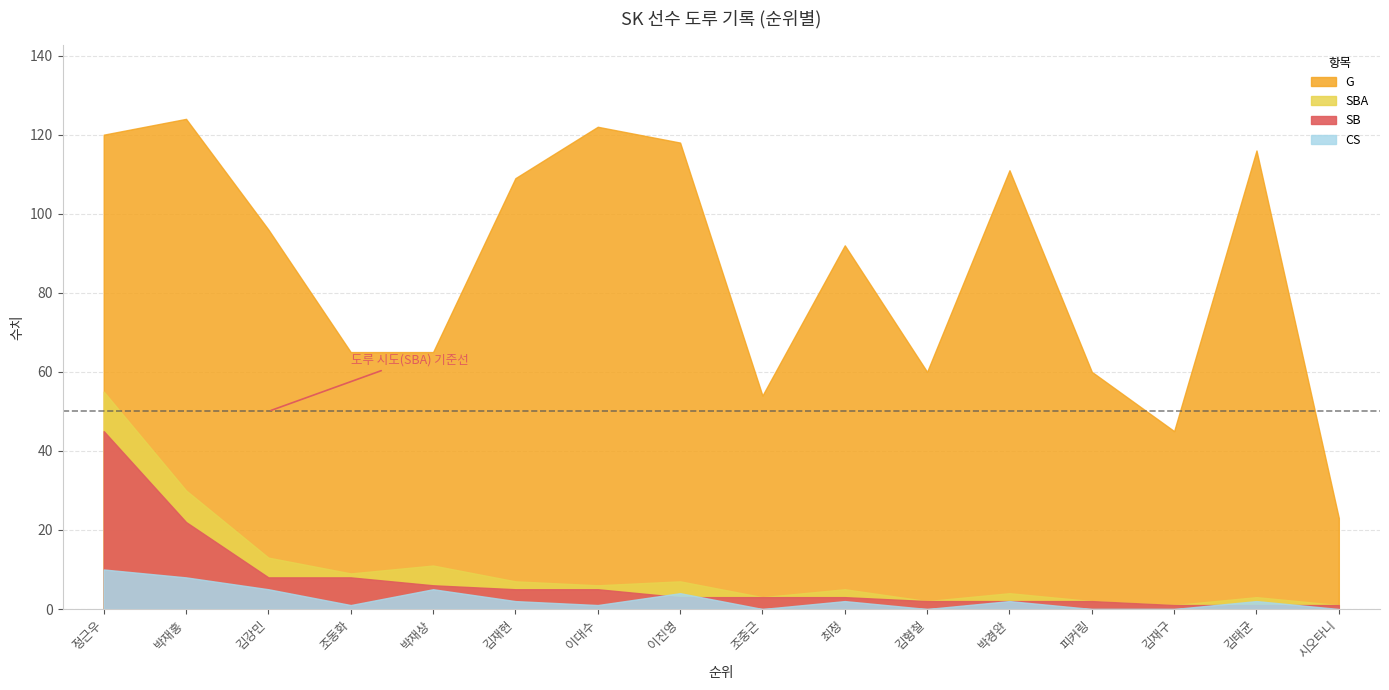

Reading left to right, what are all the values shown in this chart?

G: 120	124	96	65	65	109	122	118	54	92	60	111	60	45	116	23
SBA: 55	30	13	9	11	7	6	7	3	5	2	4	2	1	3	1
SB: 45	22	8	8	6	5	5	3	3	3	2	2	2	1	1	1
CS: 10	8	5	1	5	2	1	4	0	2	0	2	0	0	2	0